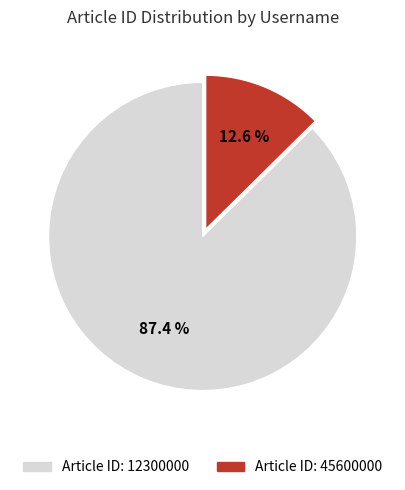

How many segments does this pie chart have?

2